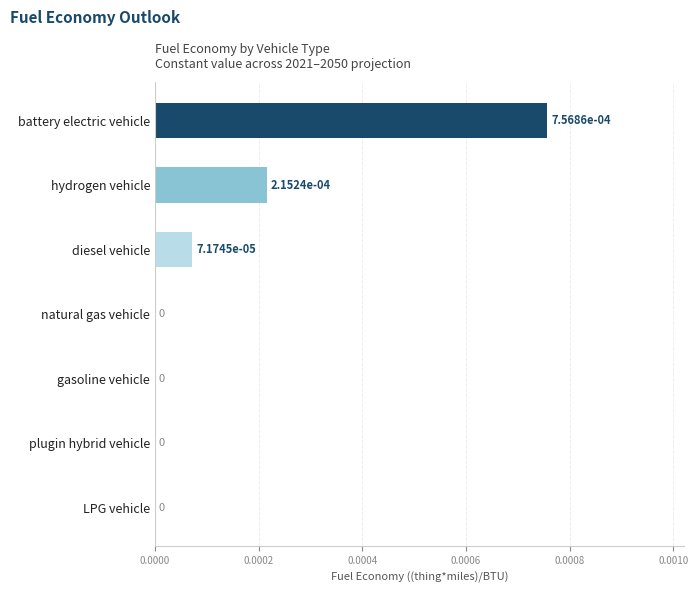

True or false: the data shows 0.0 at natural gas vehicle.

True